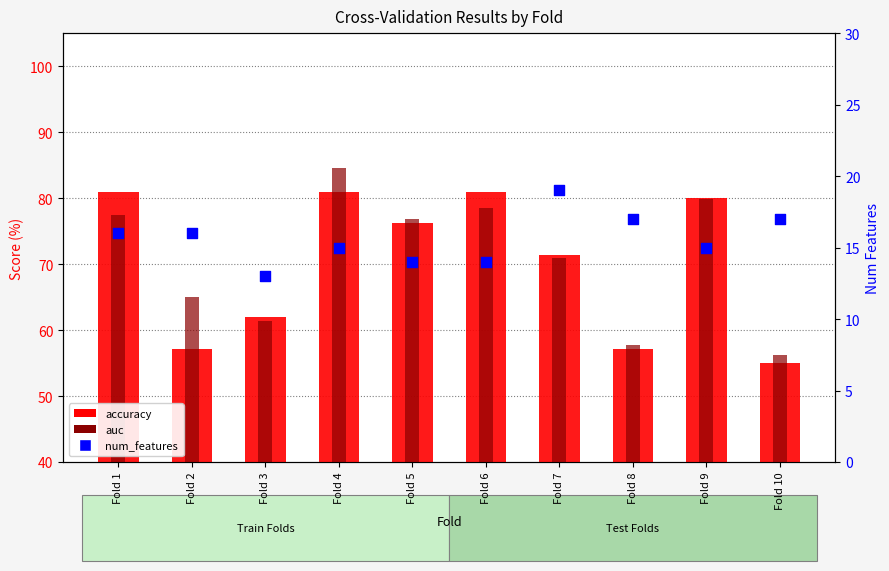

Is the value of auc at Fold 8 greater than the value of accuracy at Fold 2?

Yes